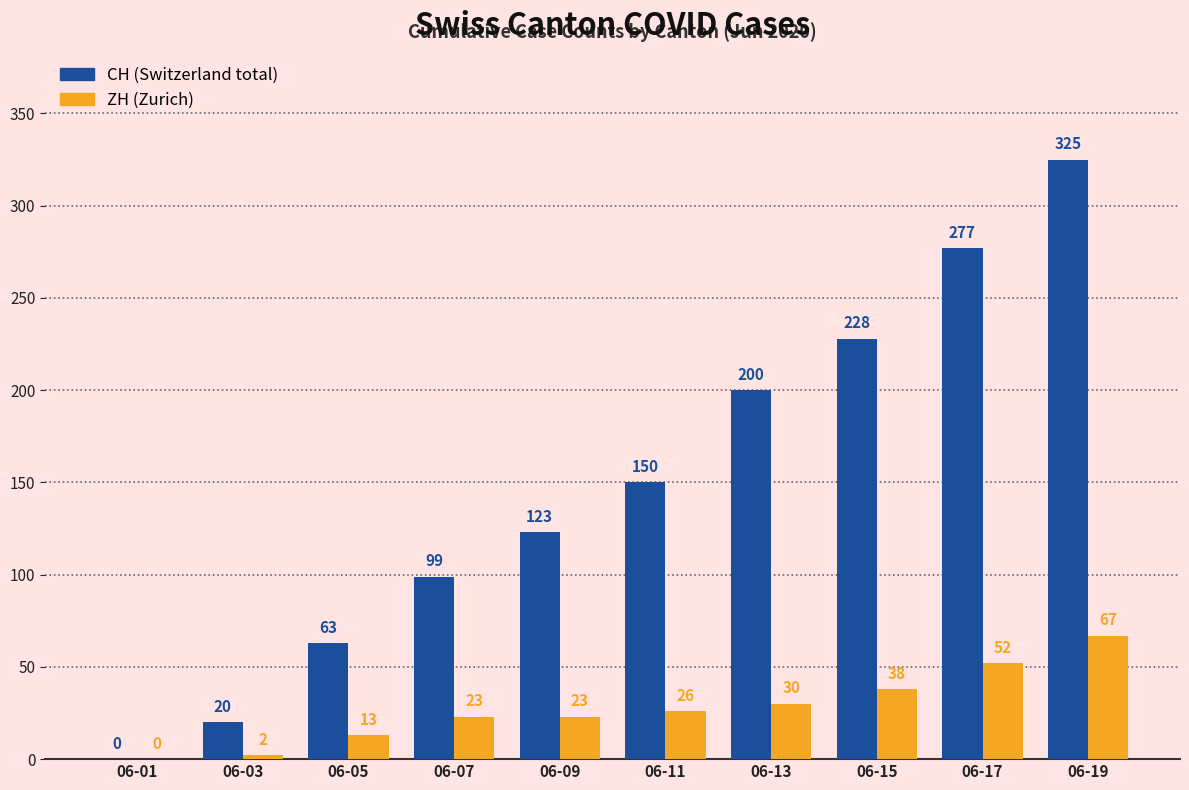

What is the total value across all series at 06-13?

230